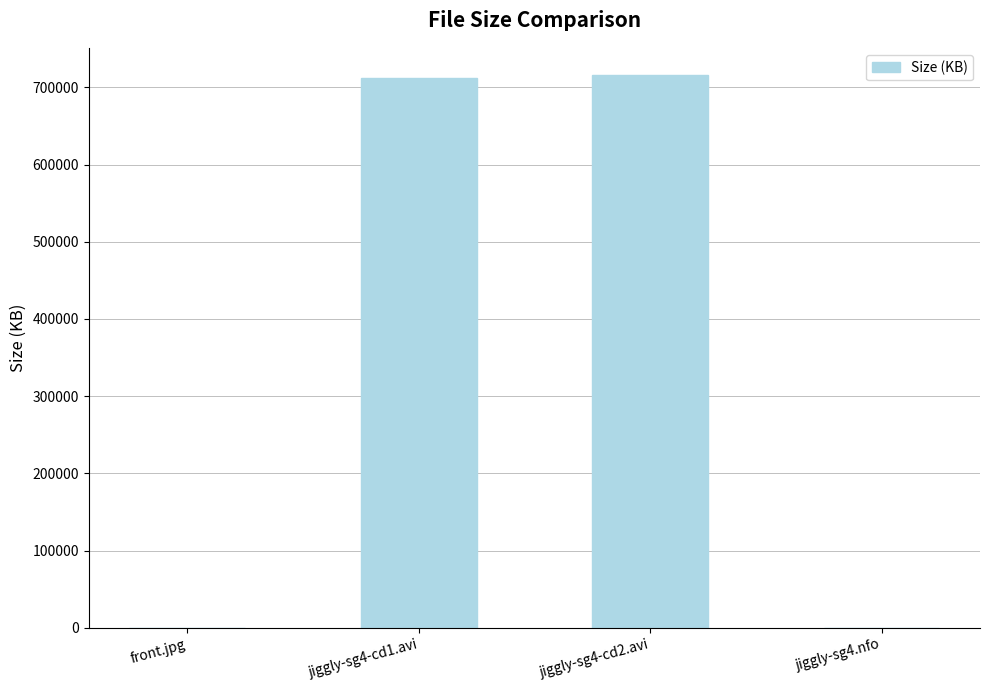

What is the sum of all values?

1428321.0